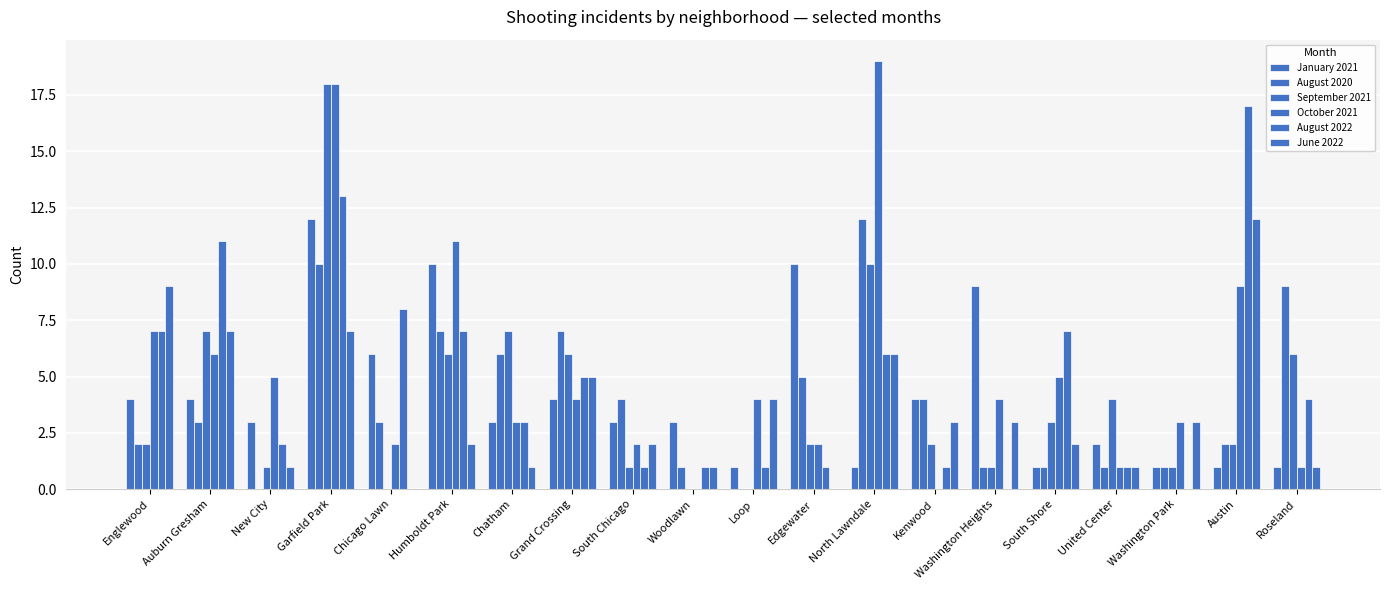

What is the average value of the October 2021 series?

5